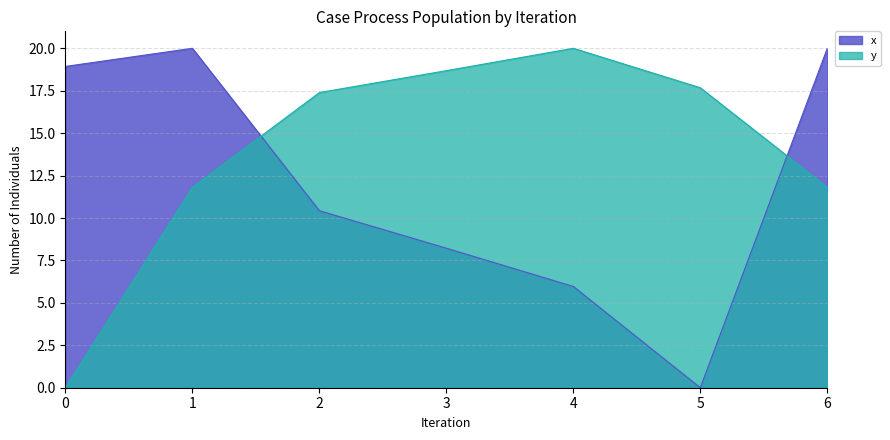

Reading left to right, what are all the values shown in this chart?

x: 0=18.9	1=20.0	2=10.4	3=8.2	4=6.0	5=0.0	6=20.0
y: 0=0.0	1=11.8	2=17.4	3=18.7	4=20.0	5=17.7	6=11.8